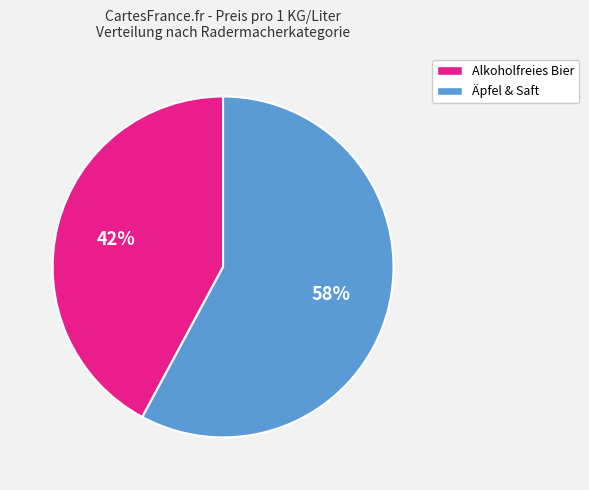

To the nearest percent, what is the difference between the largest and smallest slice percentages?

16%